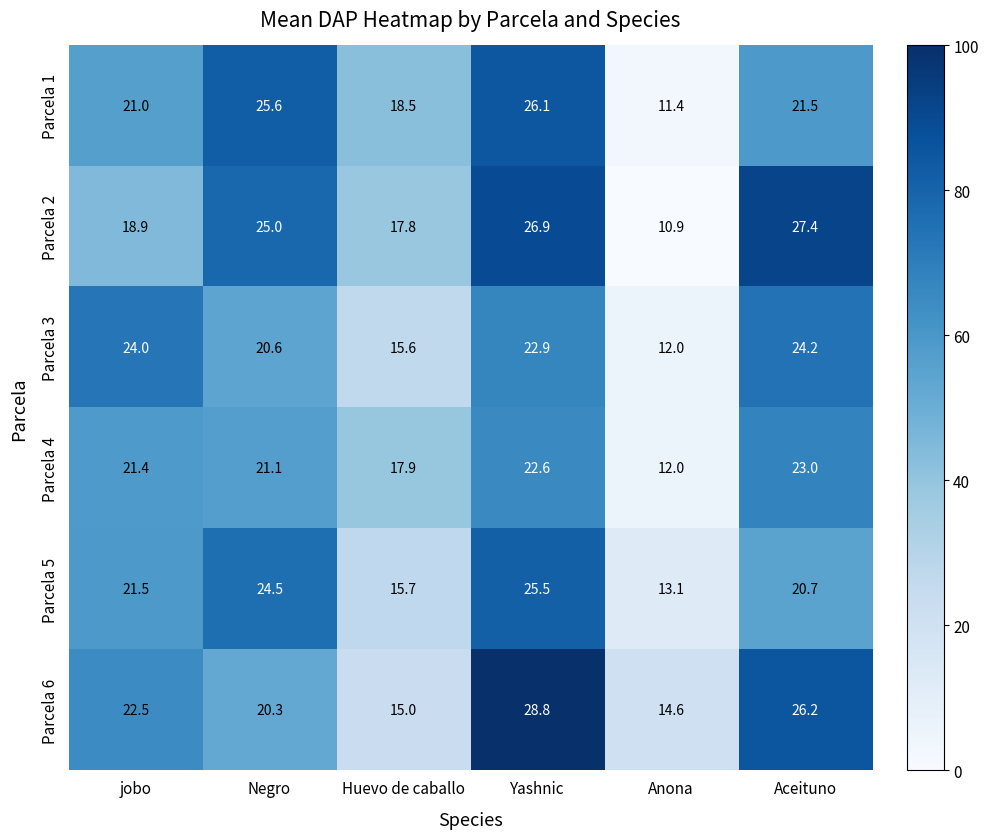

What is the greatest value displayed?

28.8